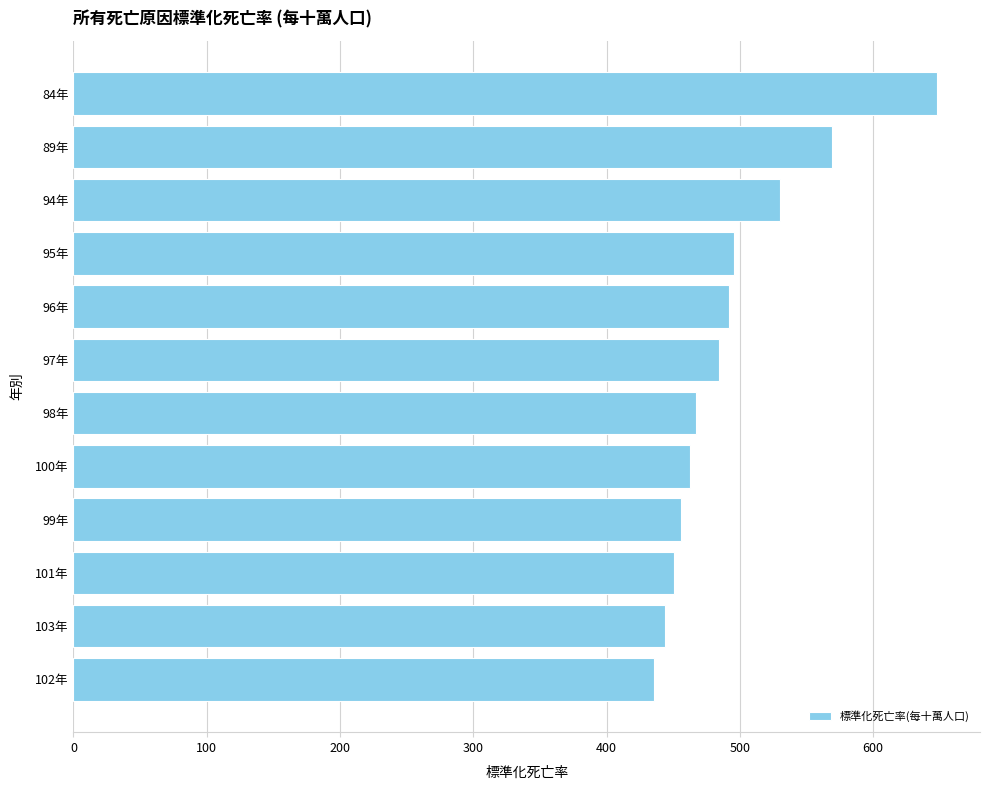

What is the ratio of the value at 100年 to the value at 96年?

0.9